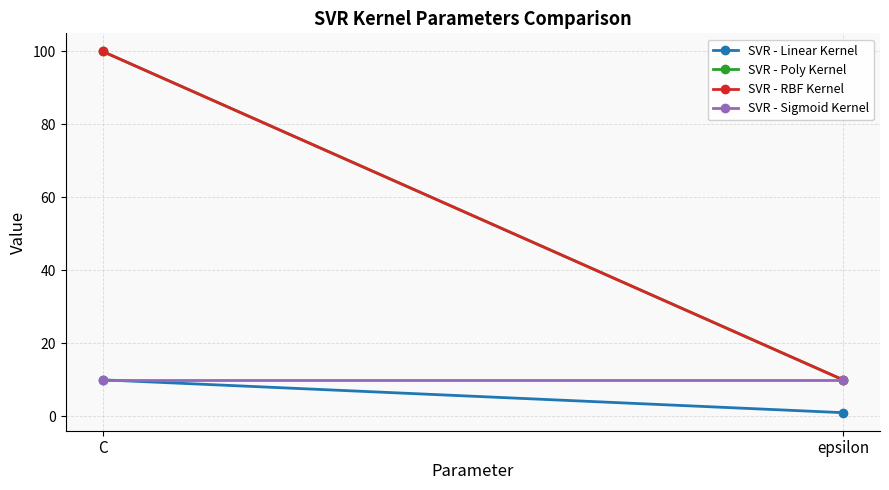

Between C and epsilon, which series saw the biggest shift?

SVR - Poly Kernel